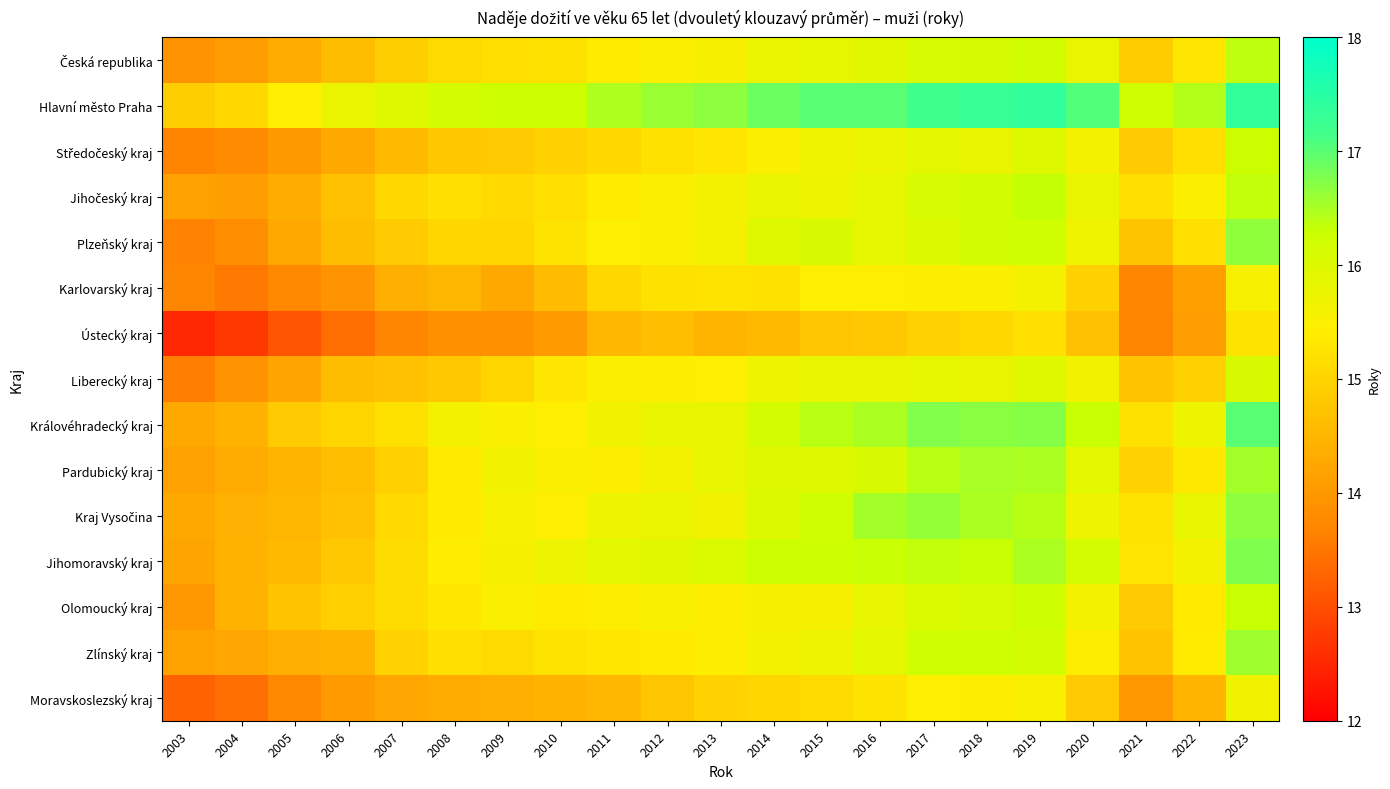

At how many categories does at least one series exceed 14?

21